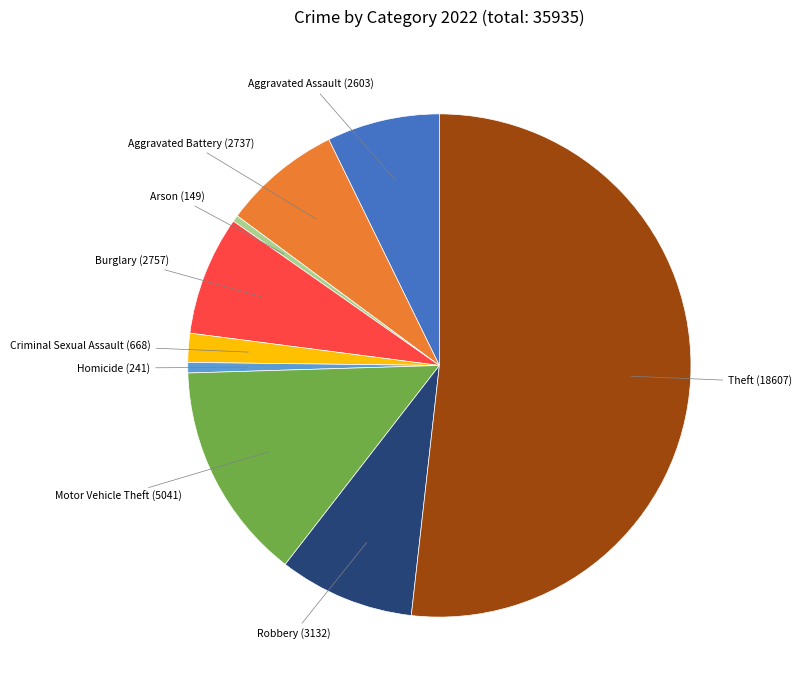

What is the largest slice in the pie chart?

Theft